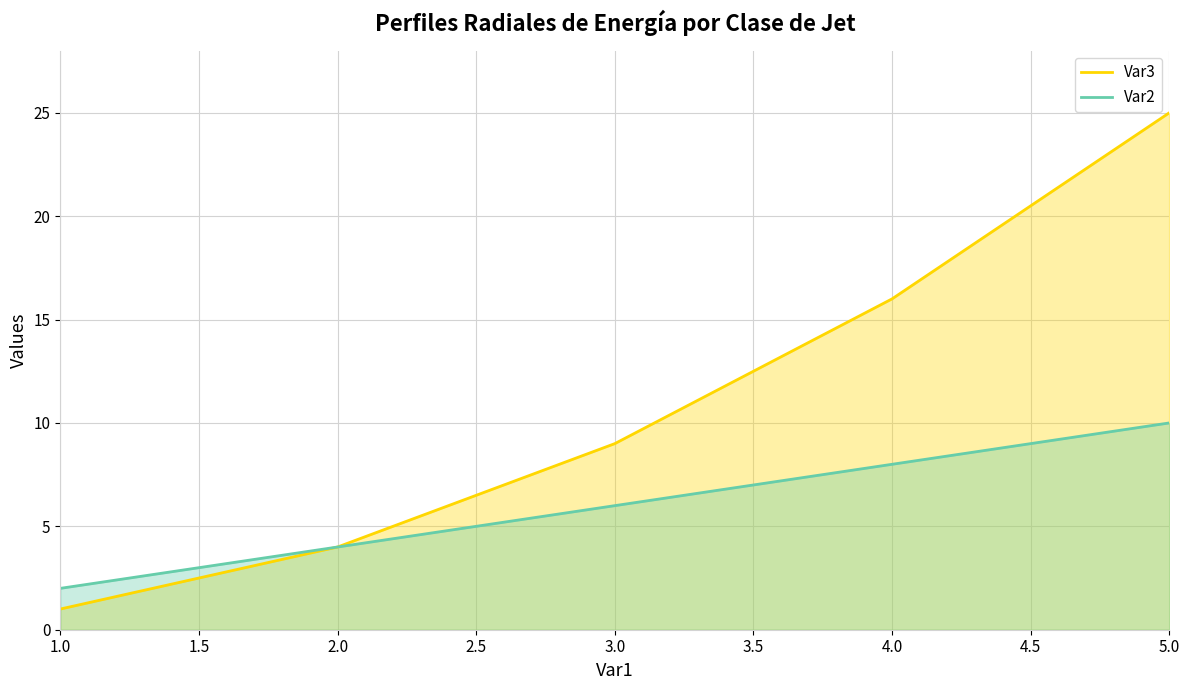

List the labels in order of Var3 value, largest first.

5.0, 4.0, 3.0, 2.0, 1.0